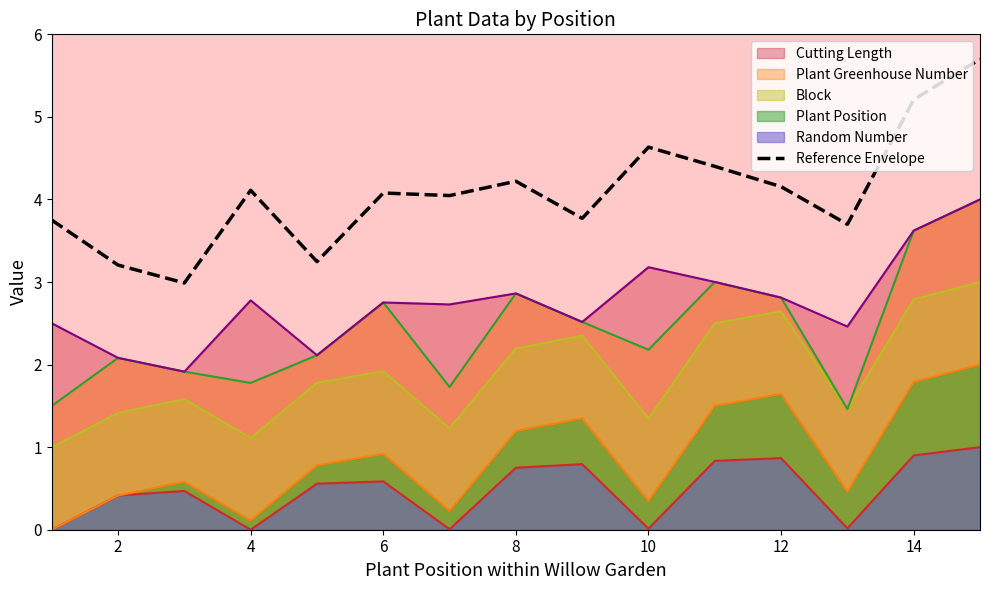

What is the value of the 10th point from the left?

4.6